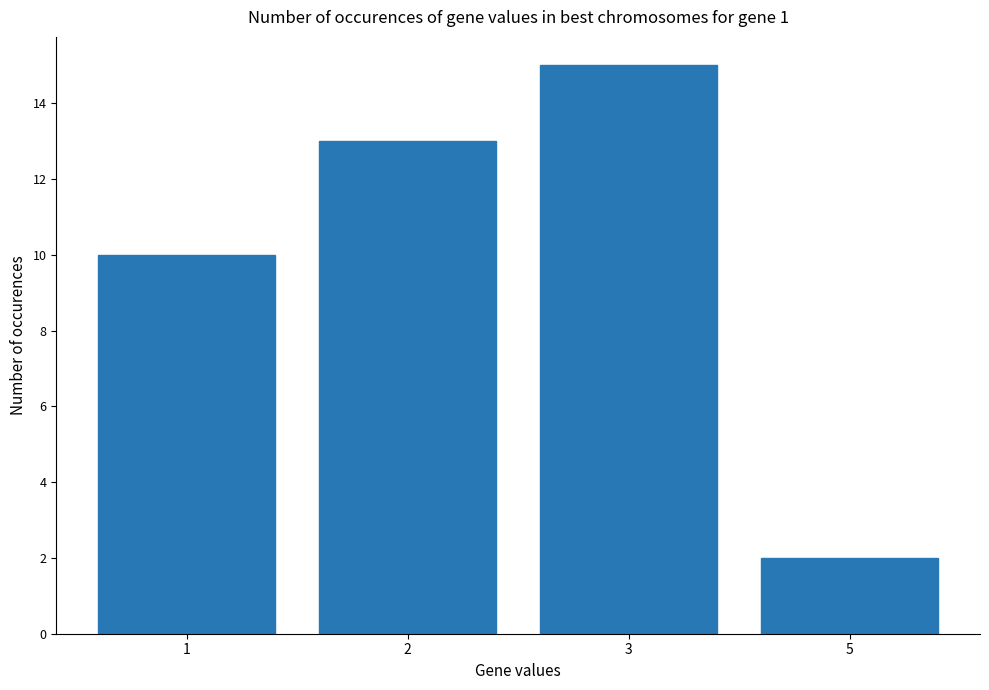

Are the bars horizontal?

No